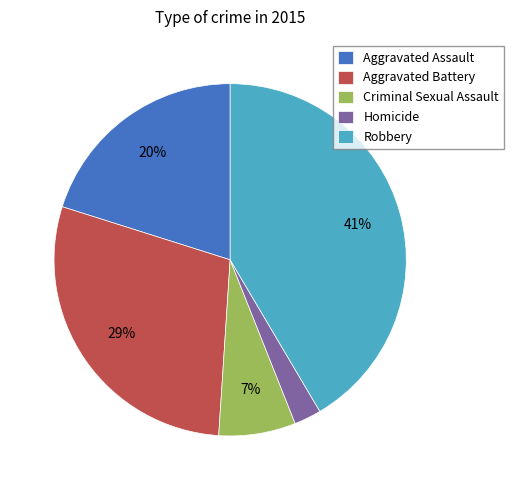

Does Homicide represent more than half of the total?

No